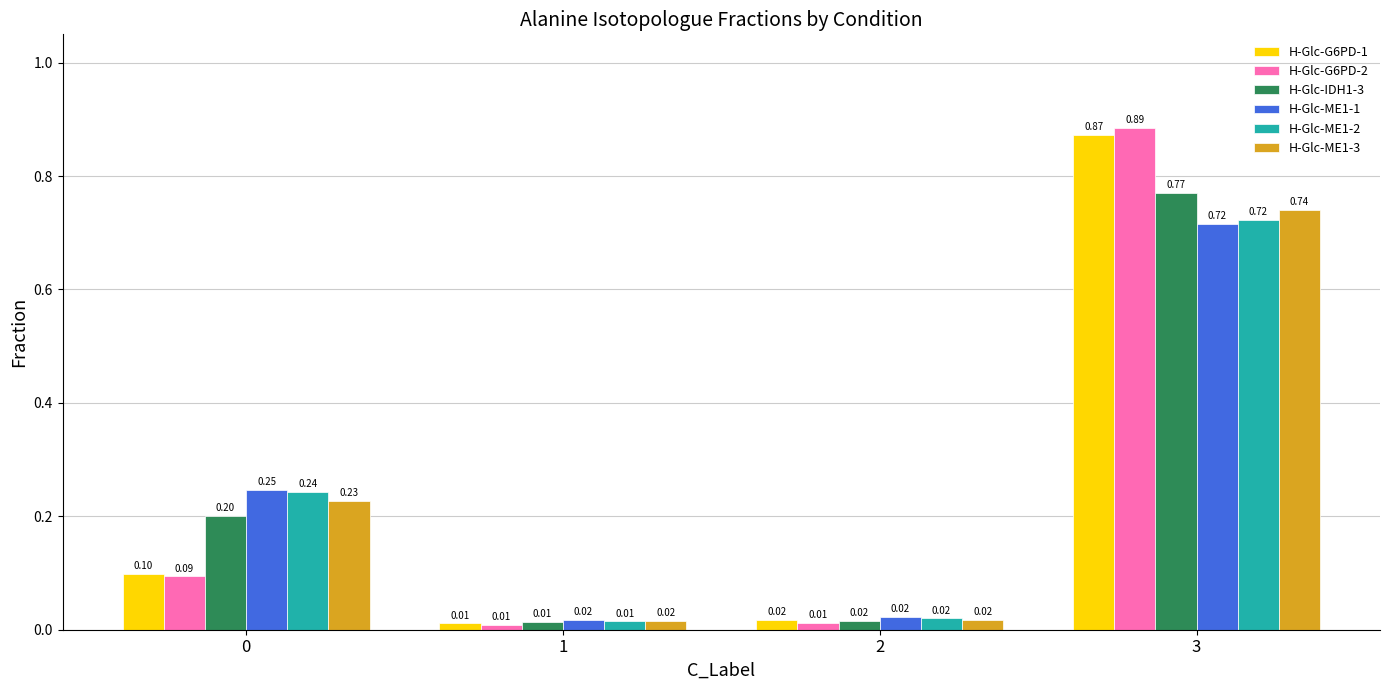

Does the chart contain any negative values?

No